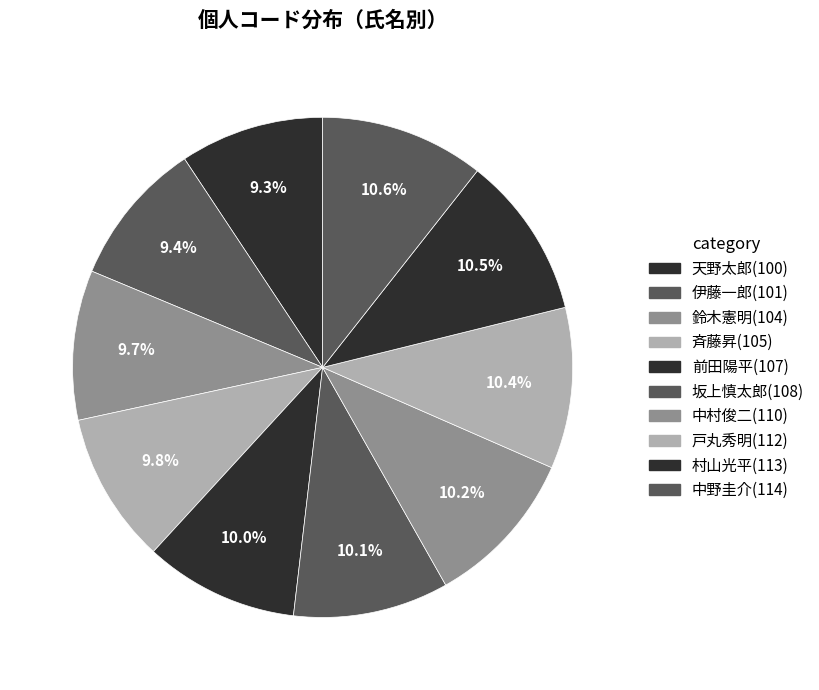

How much of the chart is everything except 中村俊二?

89.8%